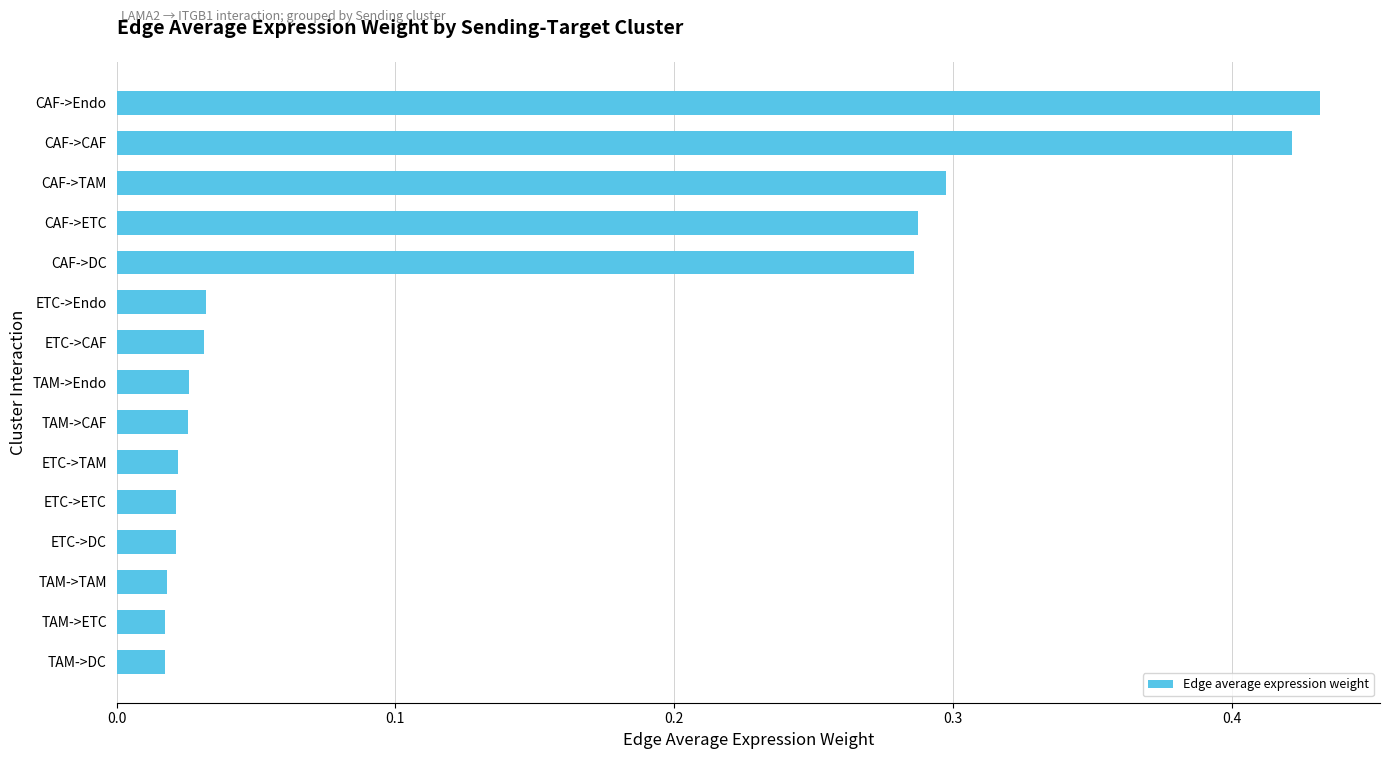

Is it true that the value at CAF->CAF is 0.2?

False